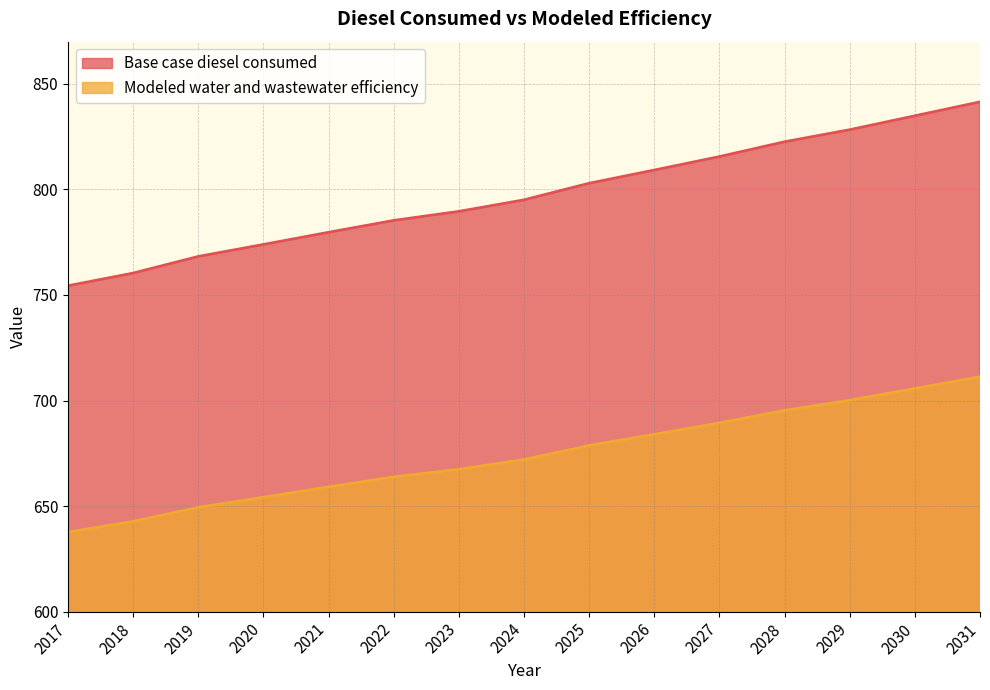

Is the value of Base case diesel consumed at 2031 greater than the value of Modeled water and wastewater efficiency at 2026?

Yes